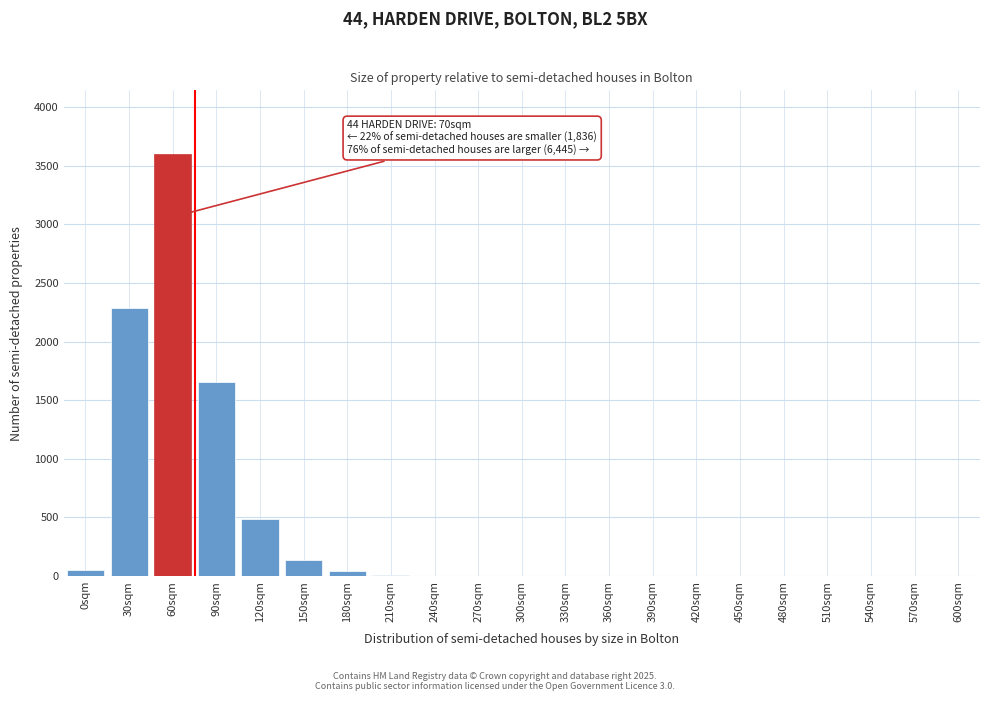

At which label is the value closest to 1802?

90sqm